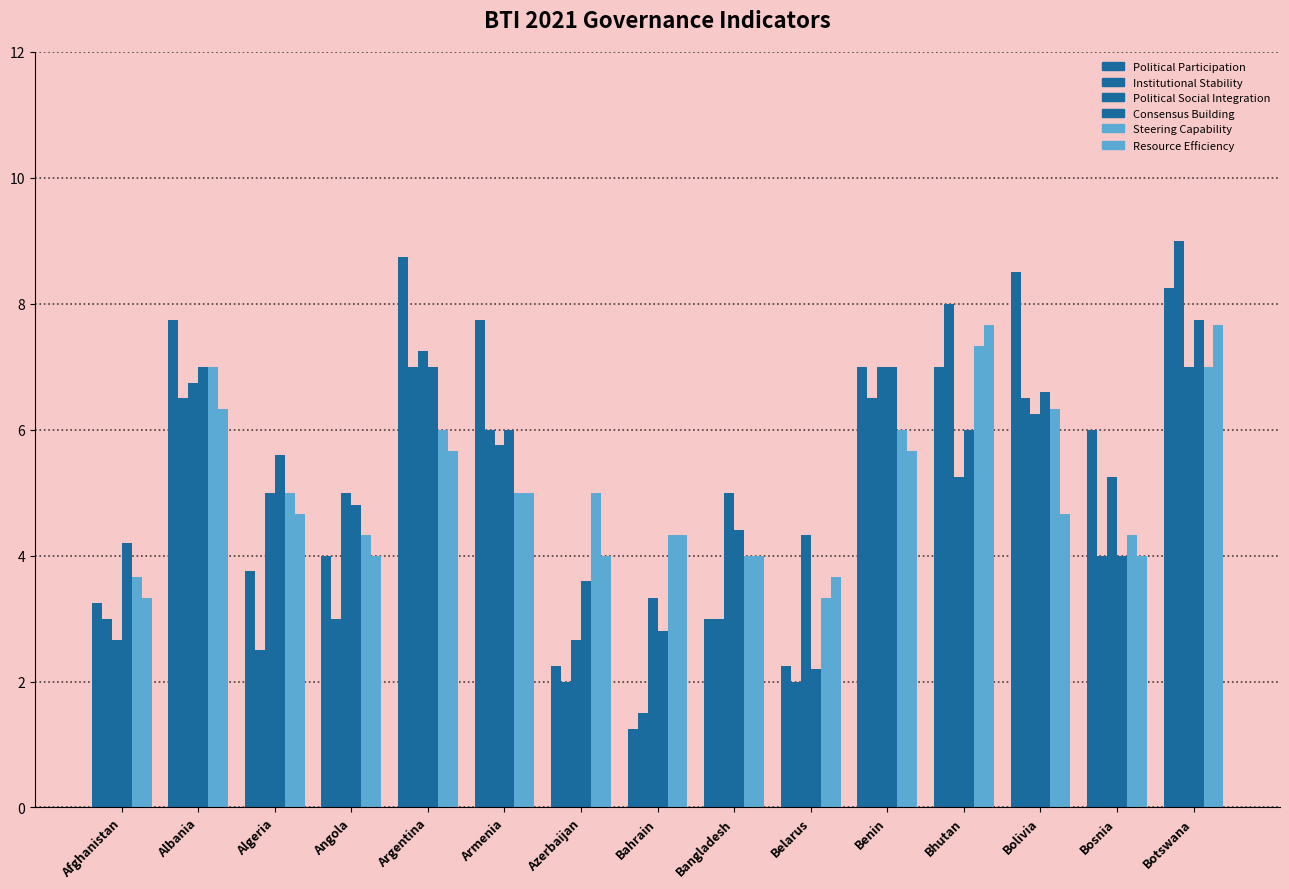

Is the value of Resource Efficiency at Bahrain greater than the value of Political Participation at Albania?

No